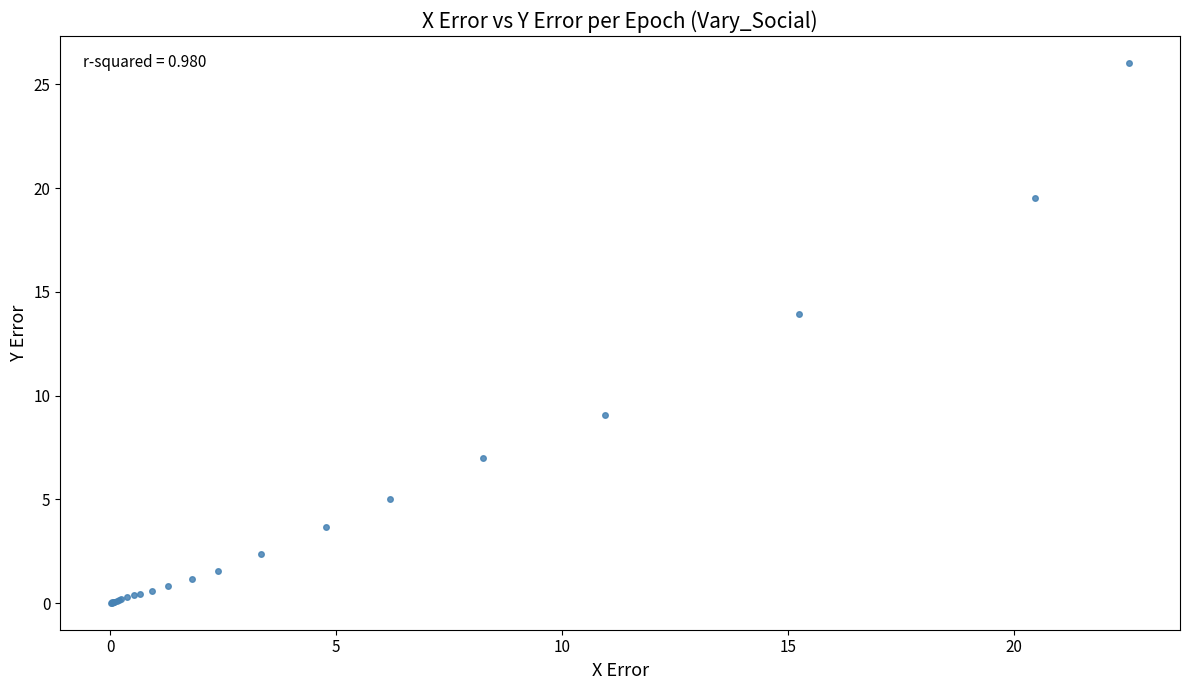

What Y value in the scatter plot is closest to 13?

13.9